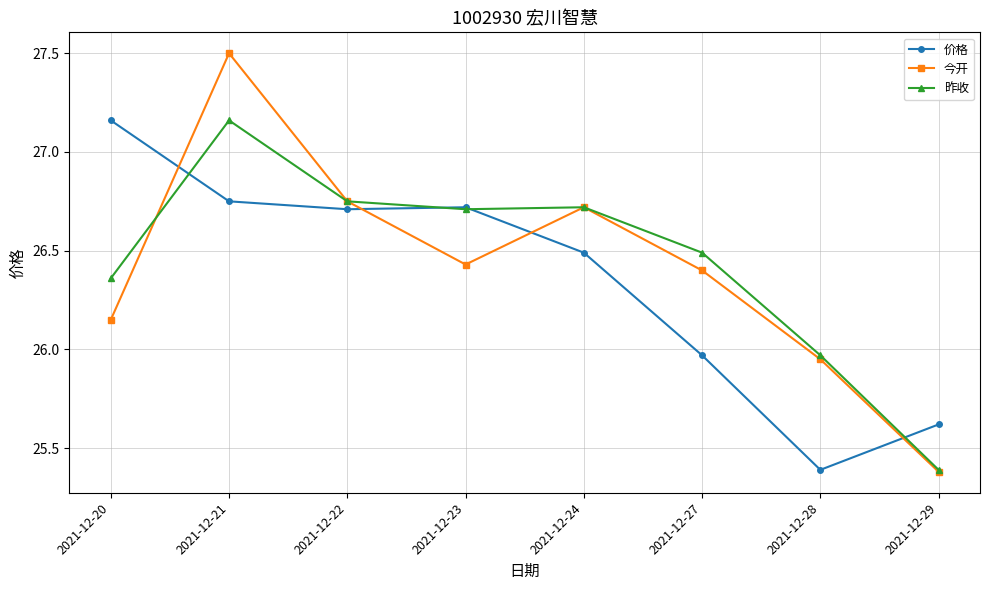

In 价格, how many points are lower than both neighbors (excluding endpoints)?

2